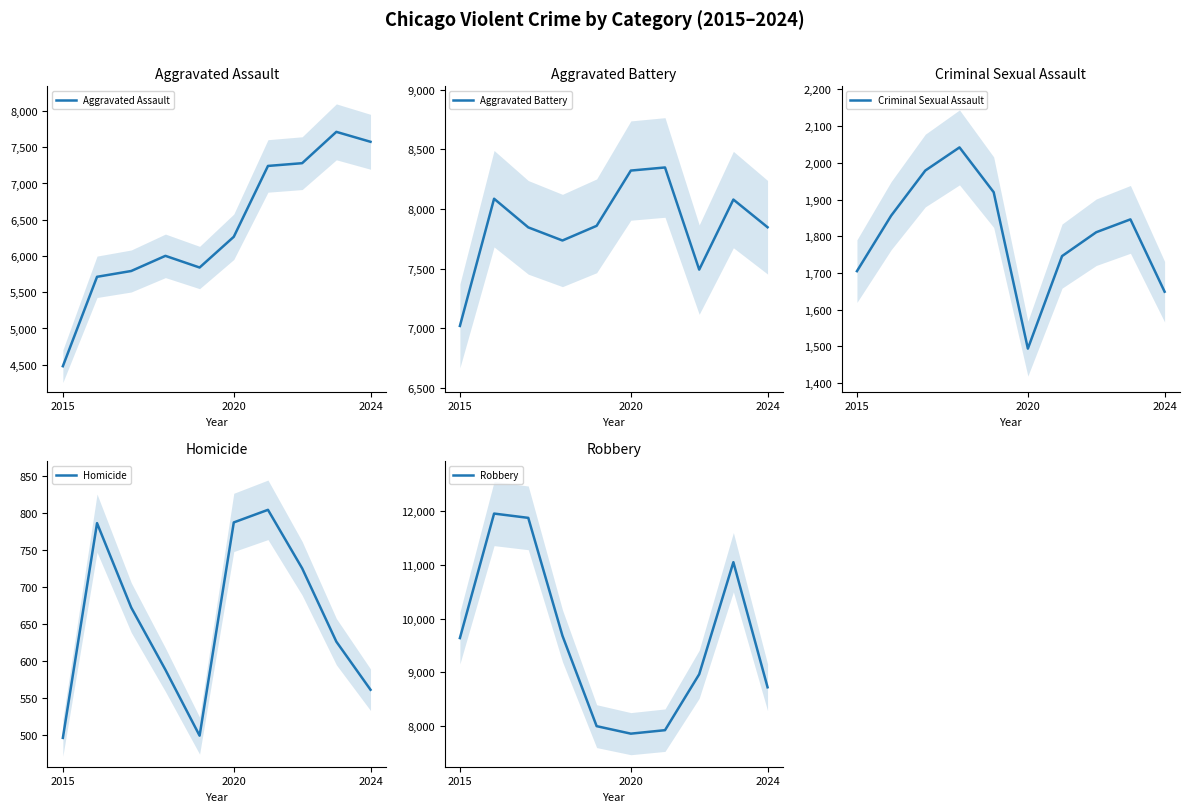

At which category does the chart reach its minimum across all series?

2015